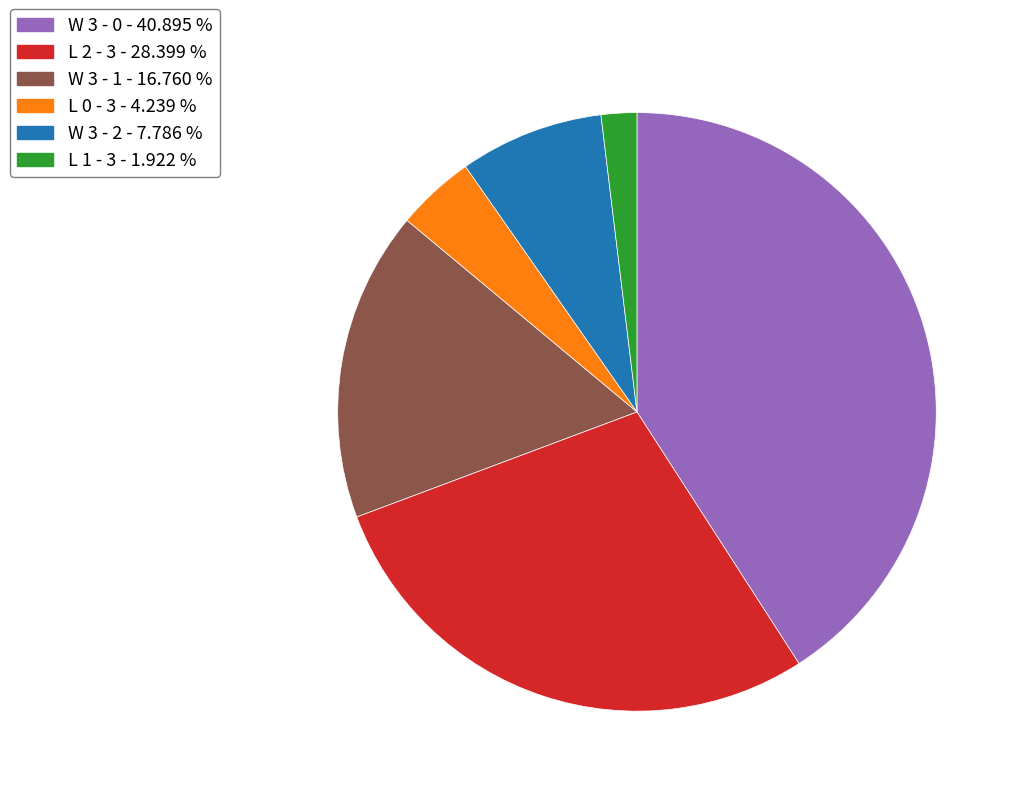

Which category has the smallest portion of the pie?

L 1 - 3